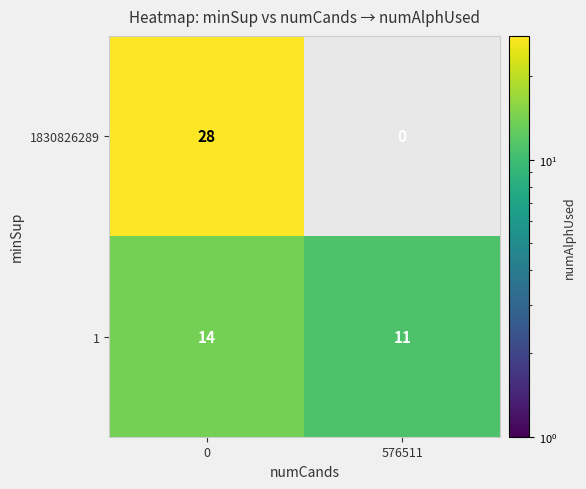

What is the sum of the 1830826289 values at 576511 and 0?

28